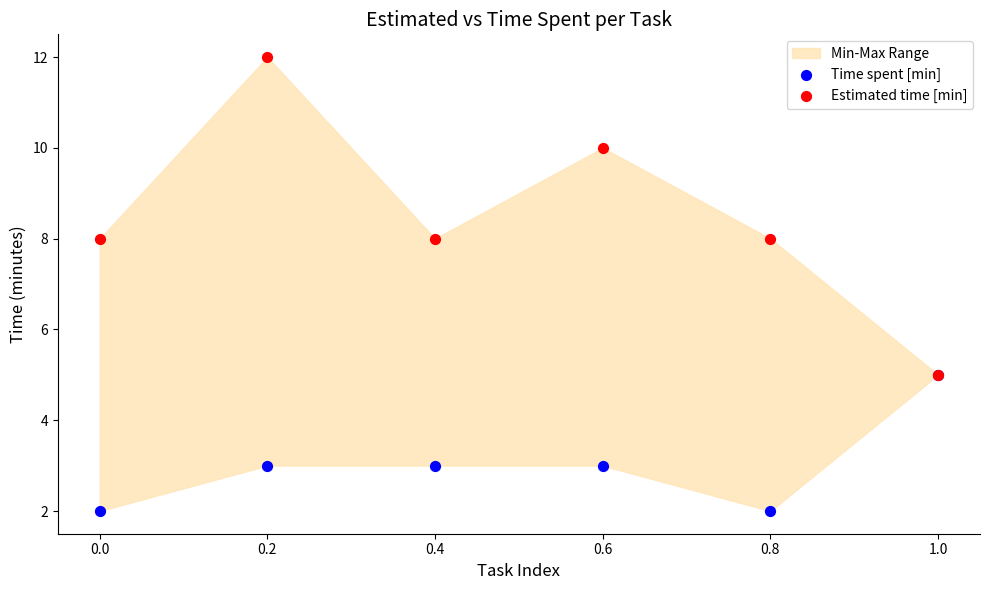

What are all the series names shown in the legend?

Time spent [min], Estimated time [min]